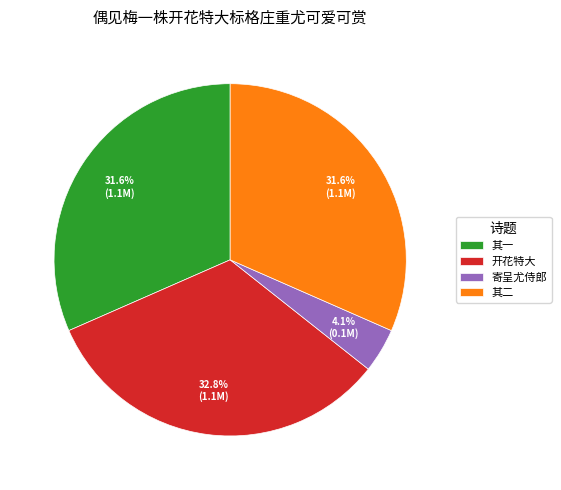

What is the smallest slice in the pie chart?

寄呈尤侍郎